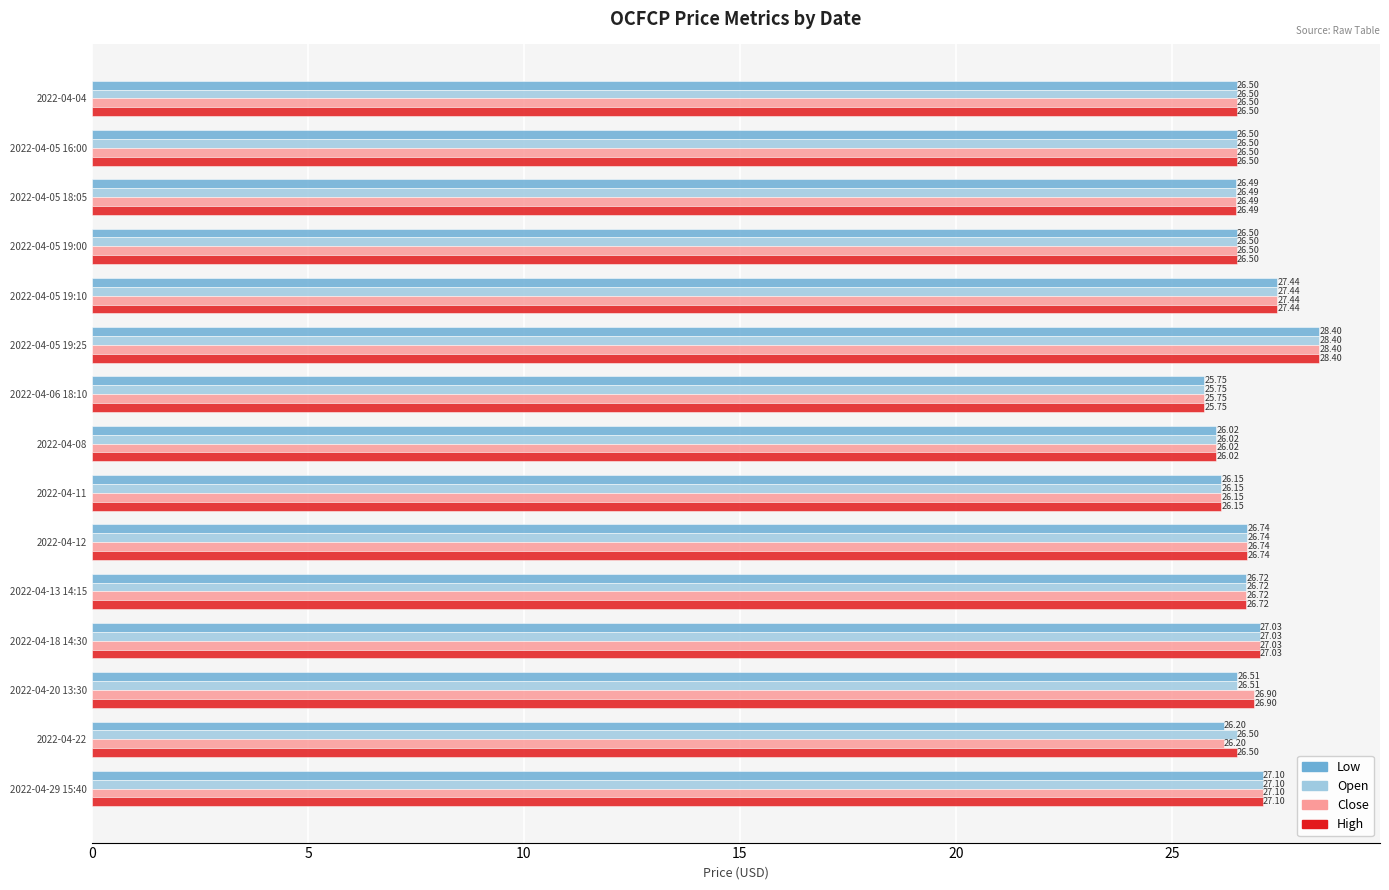

What is the total value across all series at 2022-04-12?

107.0